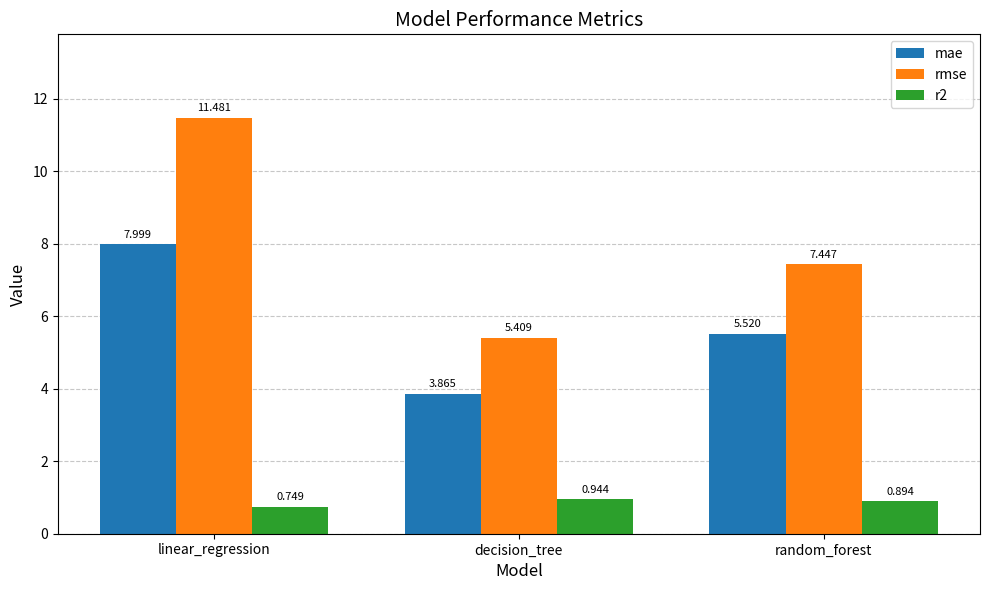

How many bars are there in total?

9